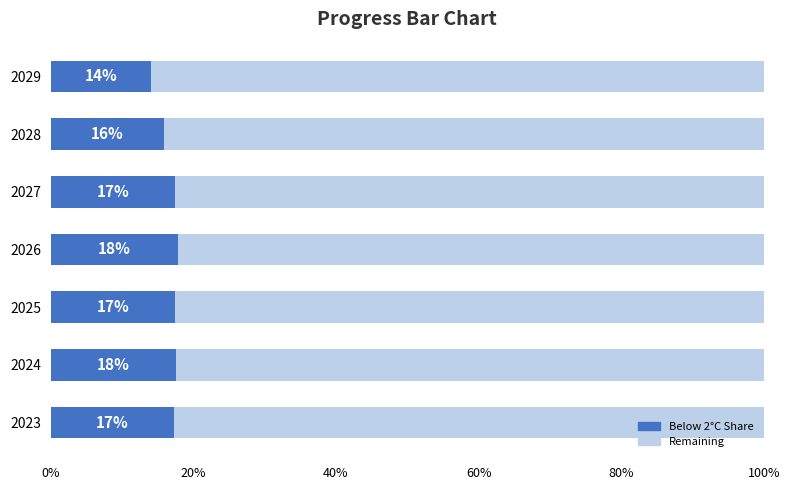

What are all the series names shown in the legend?

Below 2°C Share, Remaining